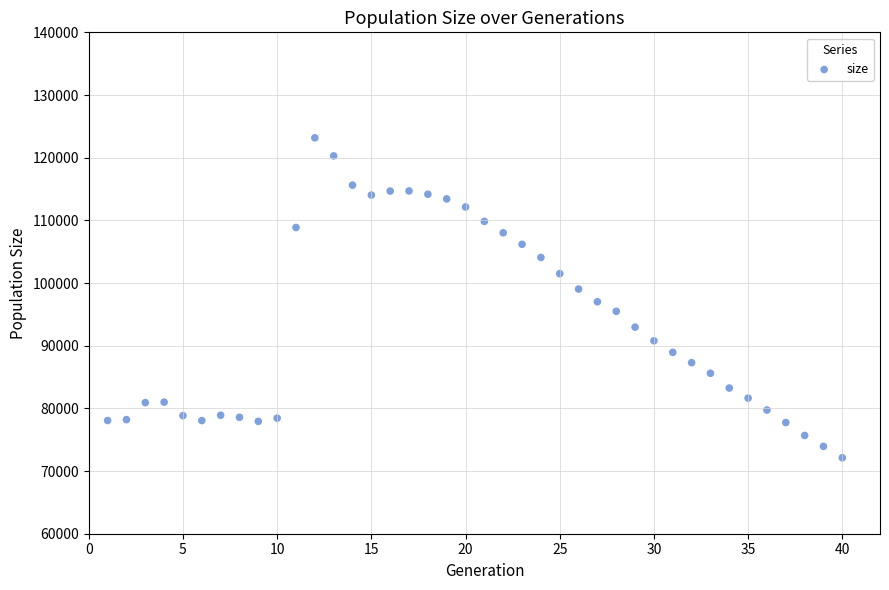

What is the range of X values (max minus min)?

39